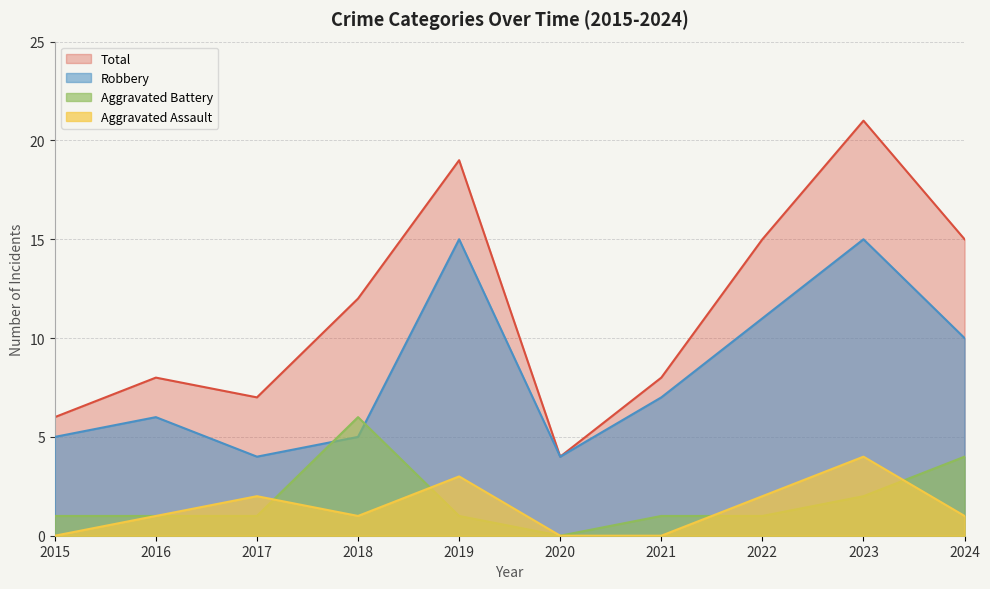

Where is the first local maximum for Total?

2016